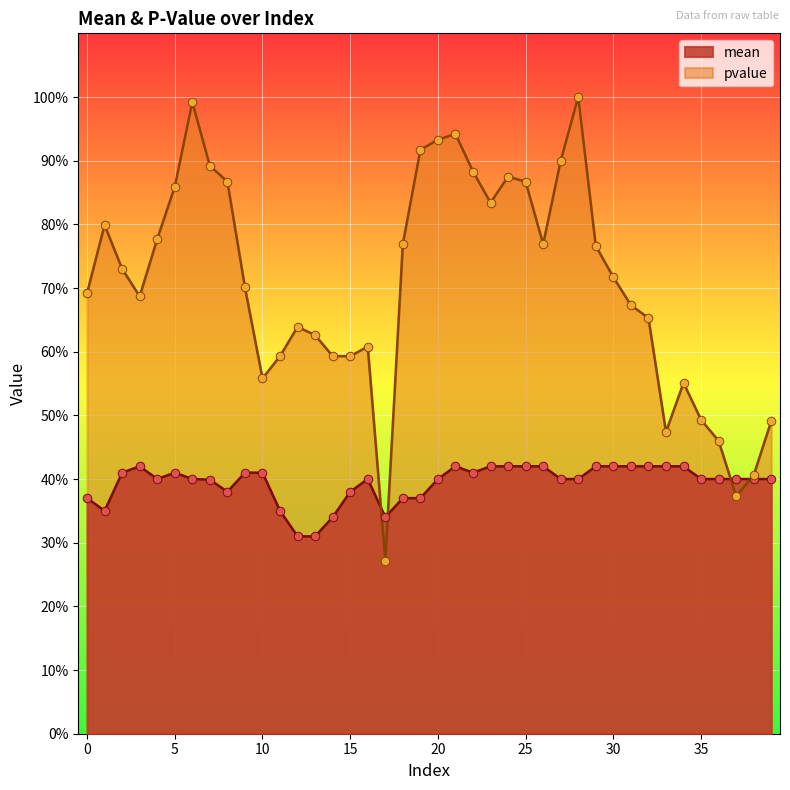

Is the value of mean (pts) at 40 greater than the value of pvalue (pts) at 18?

No